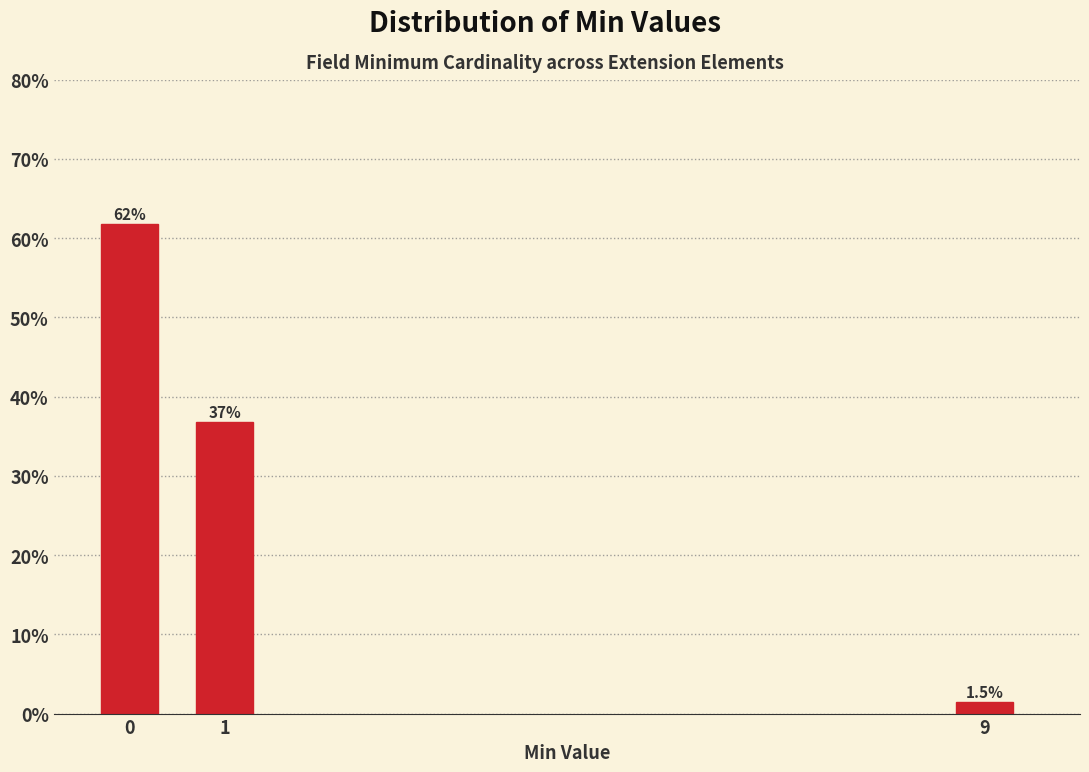

Reading left to right, what are all the values shown in this chart?

61.8	36.8	1.5